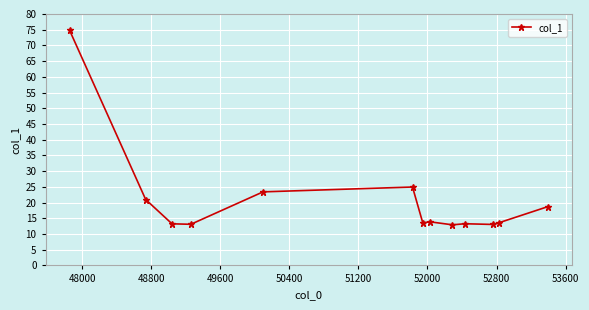

What is the difference between the second highest and second lowest values?

11.9